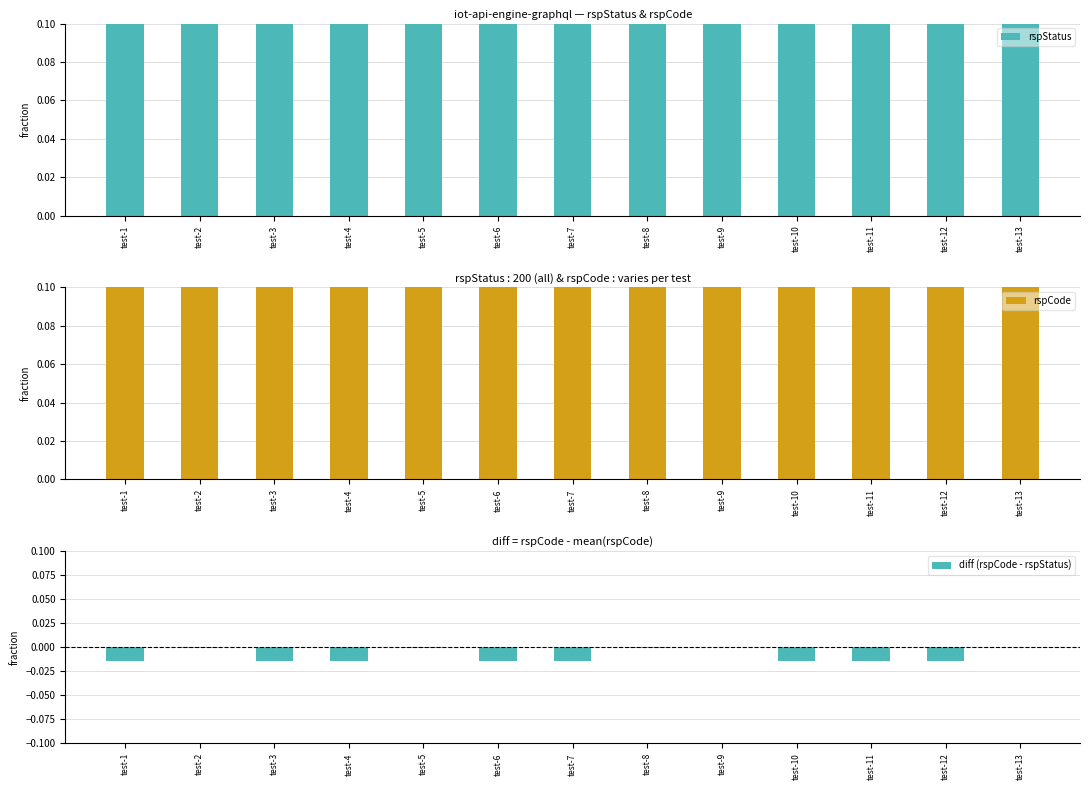

The value of rspStatus at test-4 is 1.0. True or false?

True